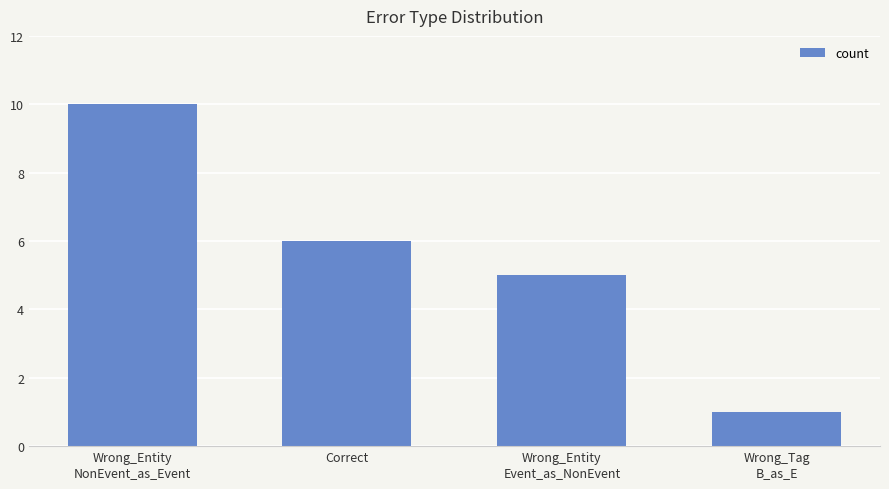

Reading left to right, list all the values displayed in this chart.

10	6	5	1